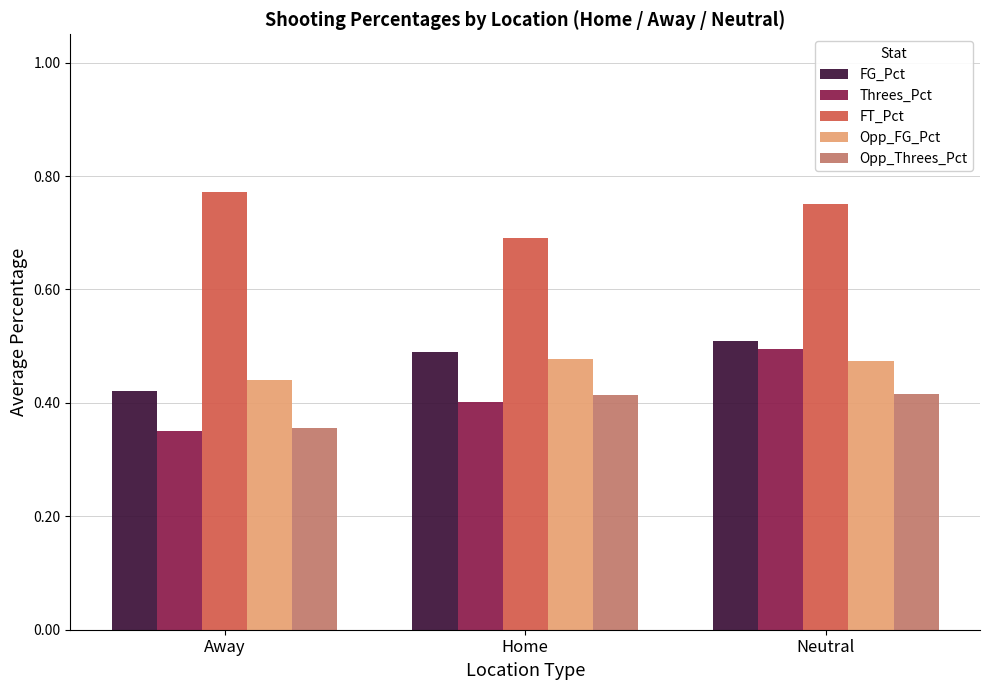

At which label is FG_Pct closest to 0?

Away